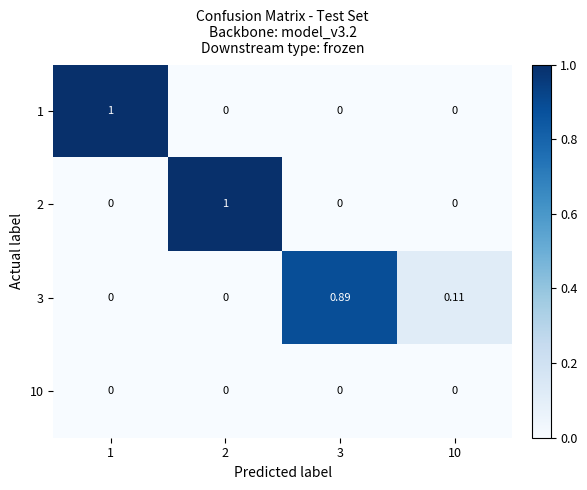

How many data points in 1 are above 0?

1